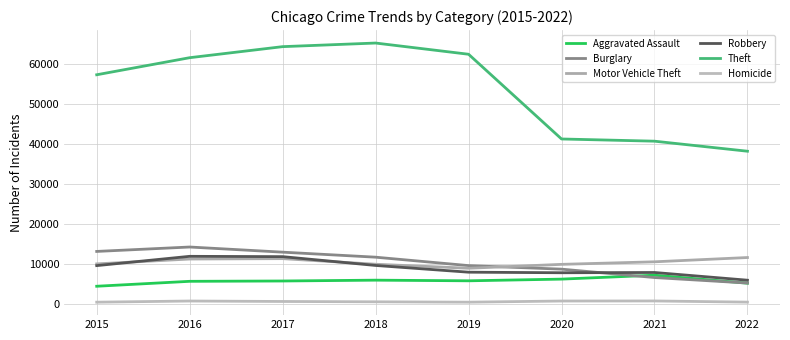

What is the value of the Homicide point at the 1st from the left?

496